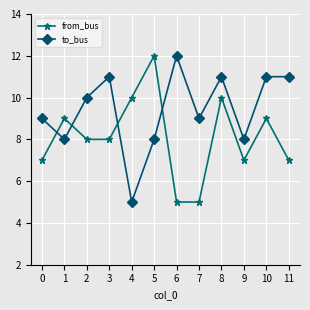

What is the minimum value for to_bus?

5